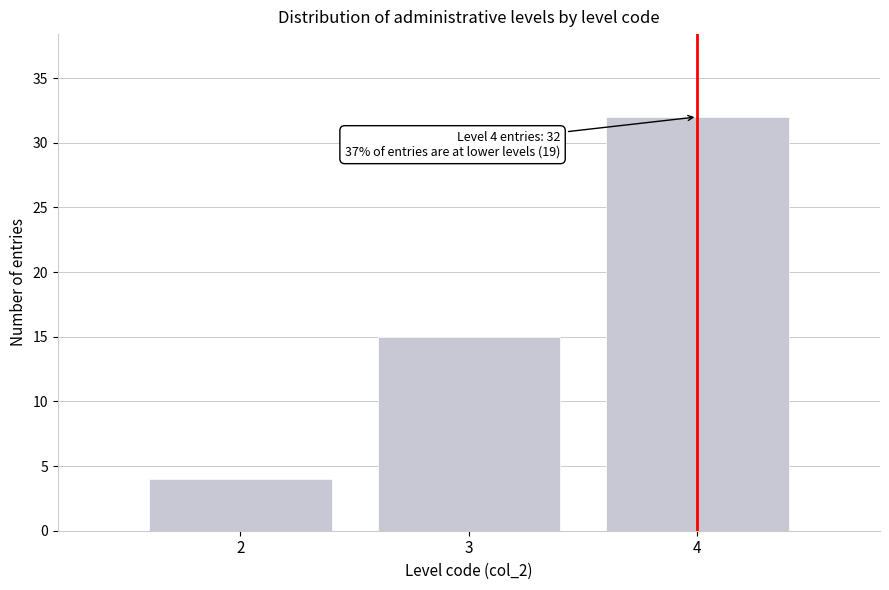

Reading left to right, list all the values displayed in this chart.

2=4	3=15	4=32